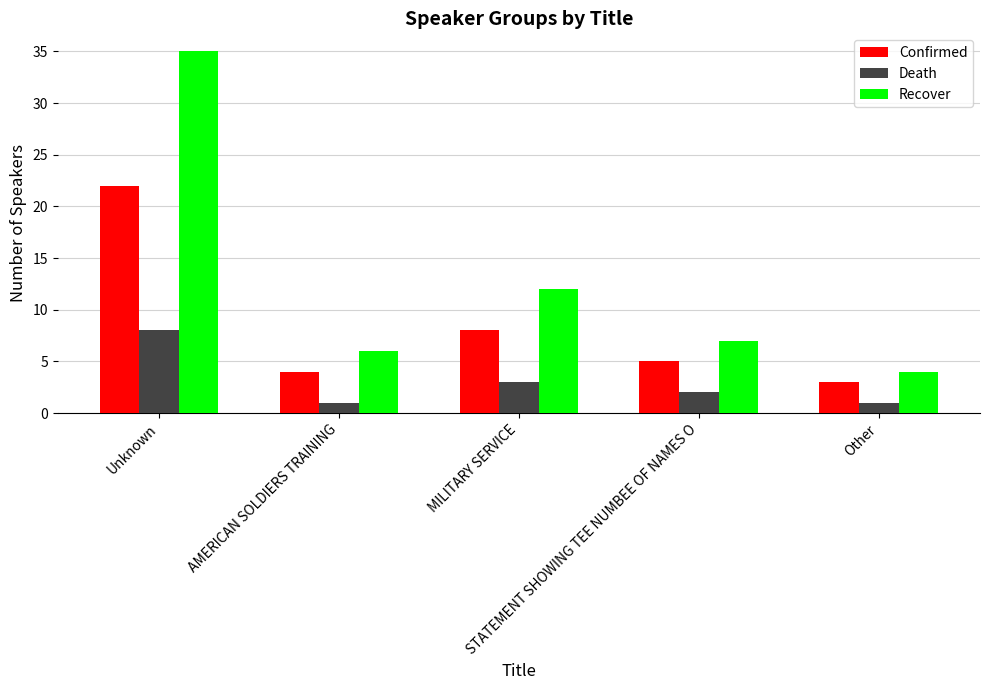

List the labels in order of Recover value, smallest first.

Other, AMERICAN SOLDIERS TRAINING, STATEMENT SHOWING TEE NUMBEE OF NAMES O, MILITARY SERVICE, Unknown